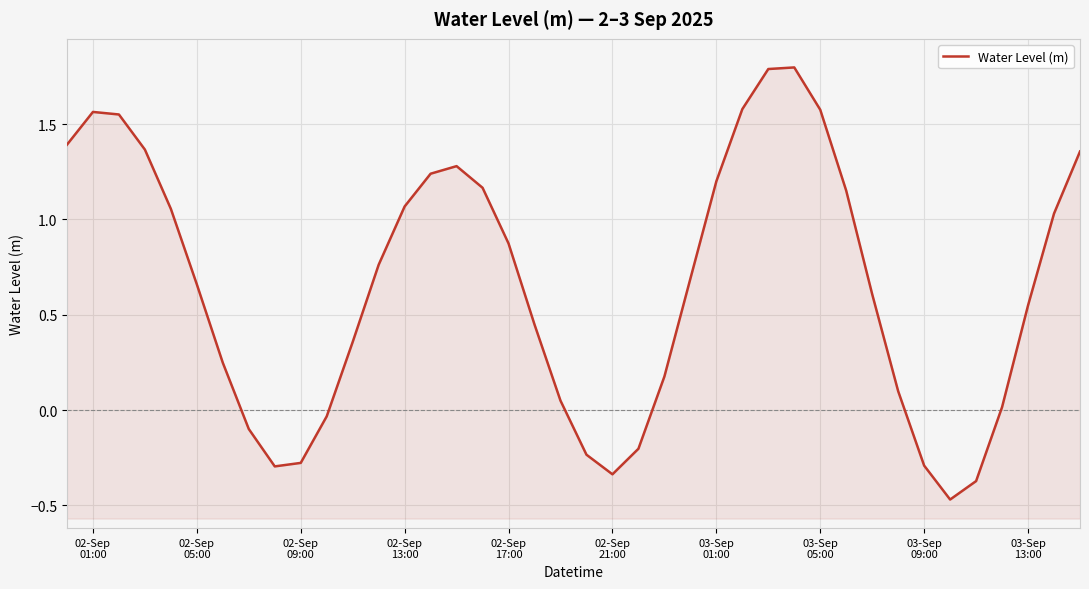

Is it true that the value at 02-Sep 21:00 is -0.2?

False